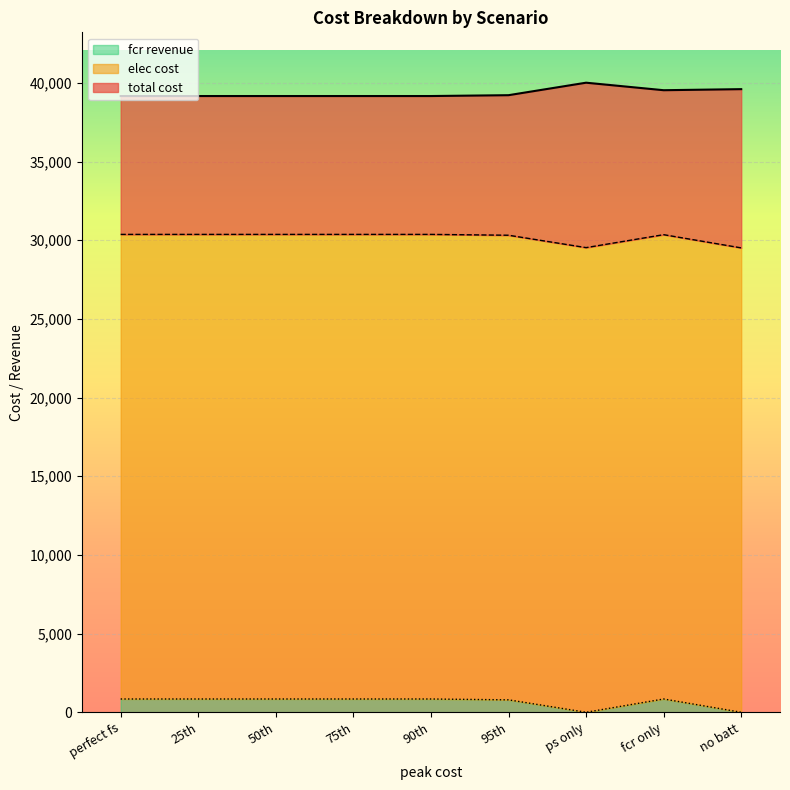

The fcr revenue series shows 0.0 at no batt. True or false?

True